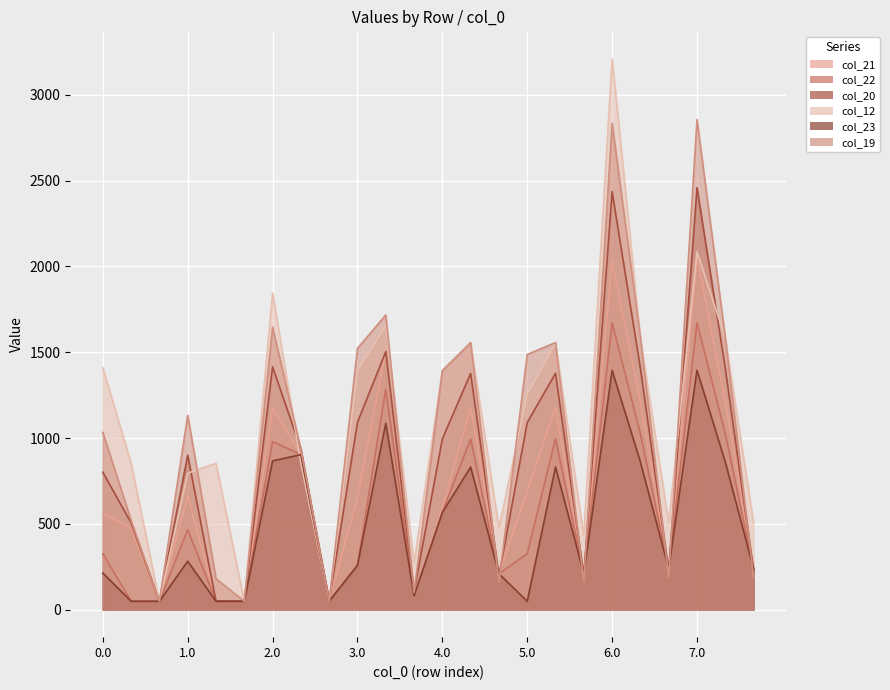

What is the total value across all series at 4.1?

7492.7